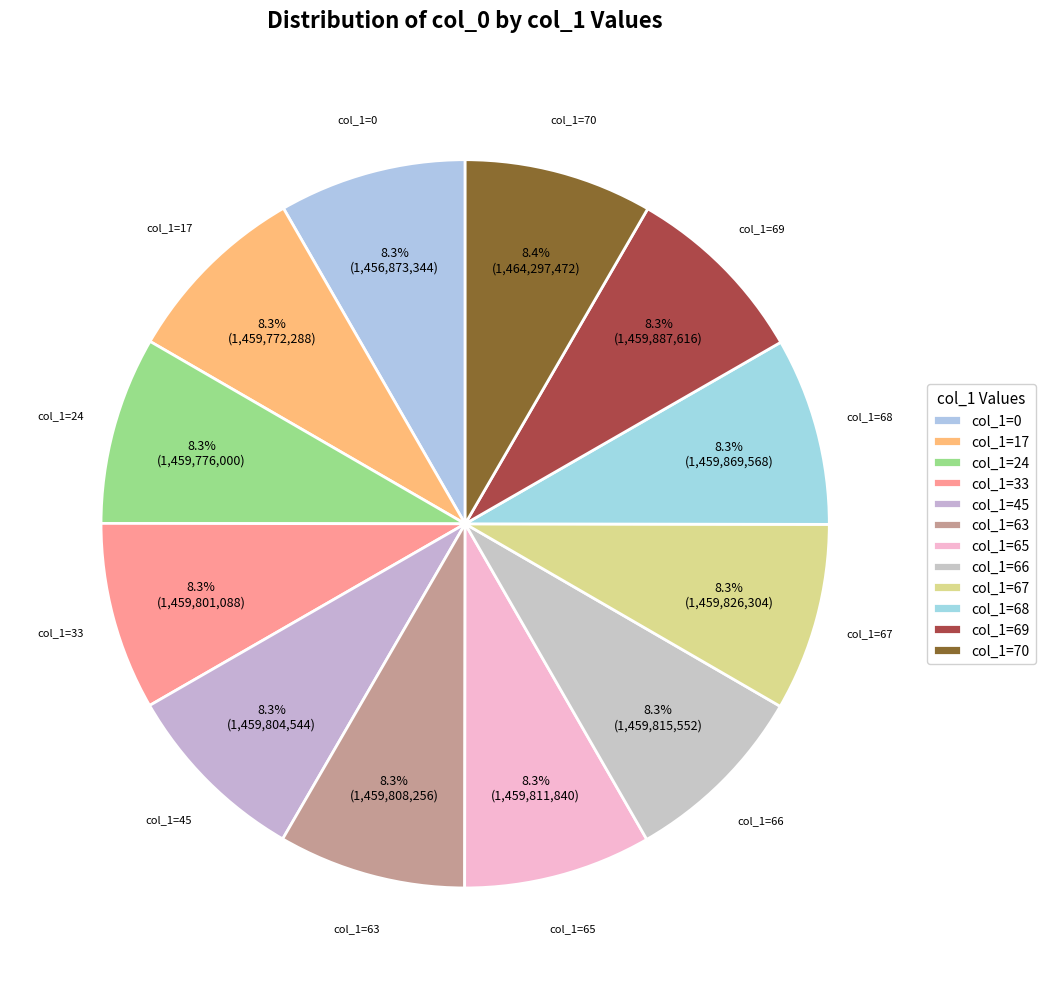

How many segments does this pie chart have?

12